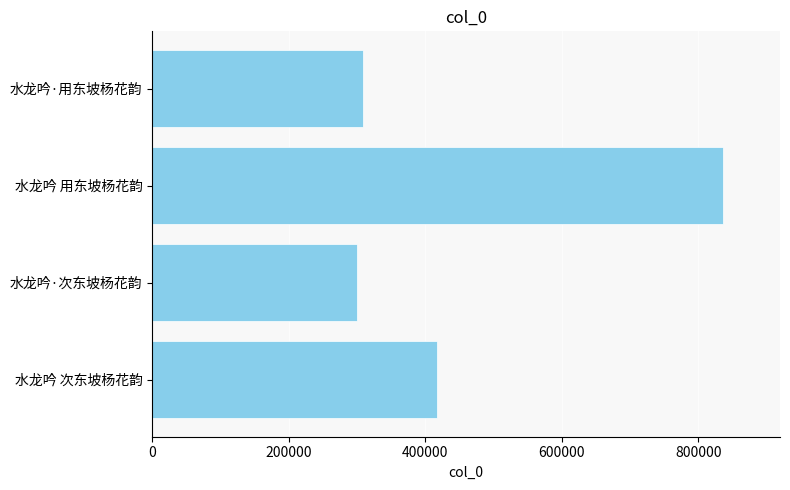

Which category has the lowest value across all series?

水龙吟·次东坡杨花韵